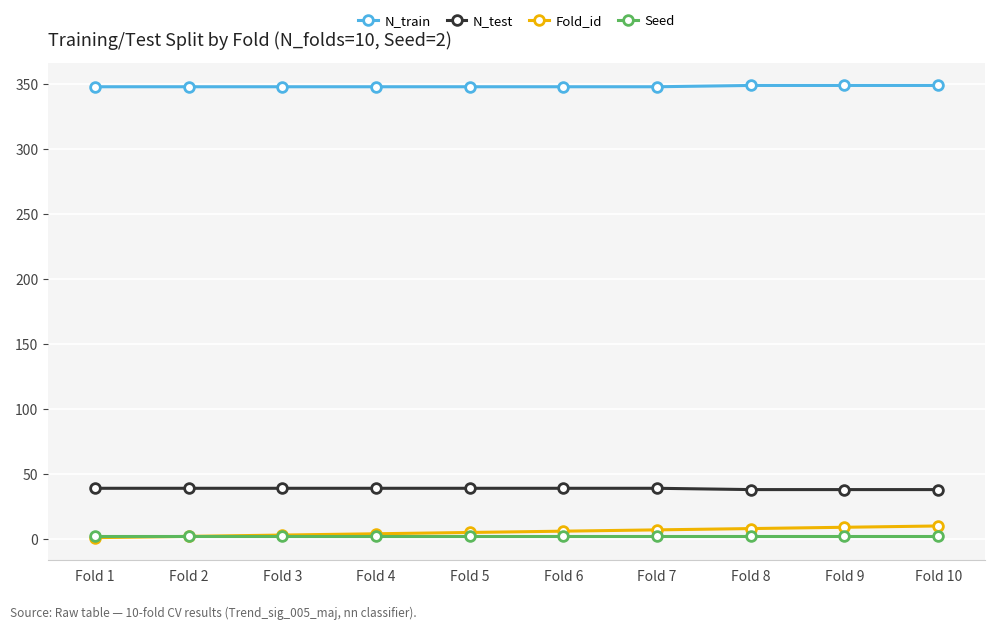

At how many categories does at least one series exceed 121?

10